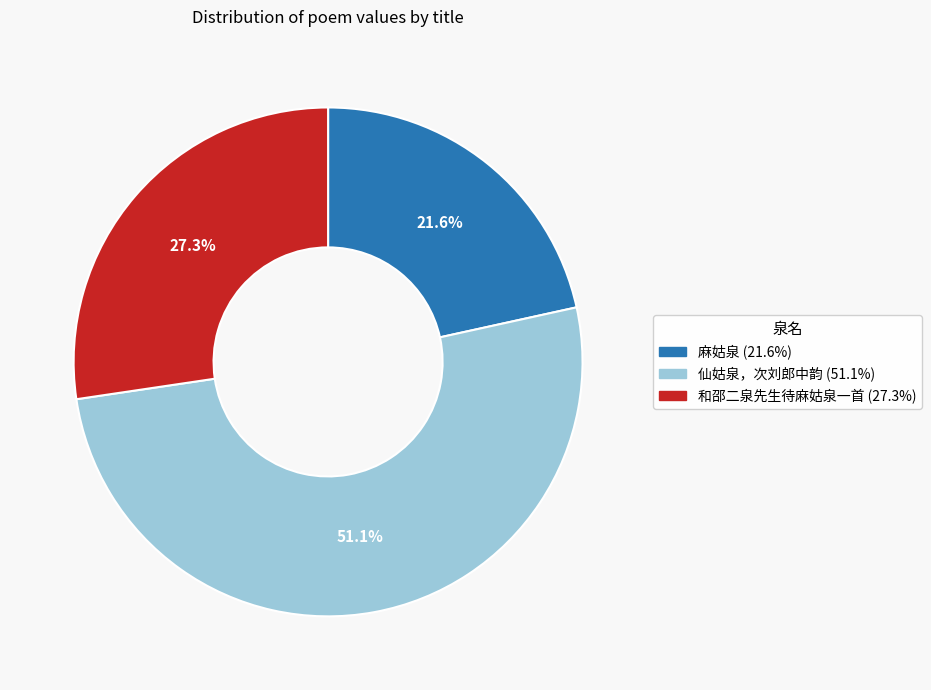

How many slices are in this pie chart?

3